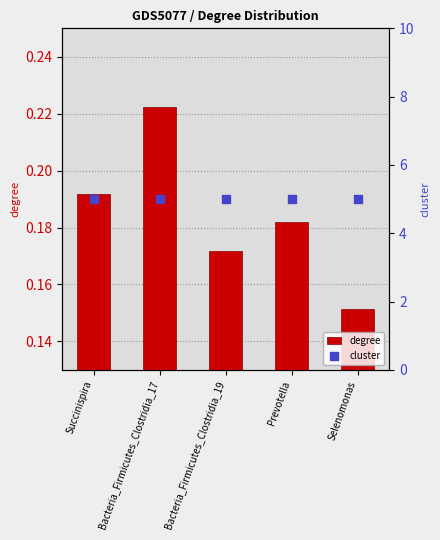

At which category is the sum across all series the highest?

Bacteria_Firmicutes_Clostridia_17